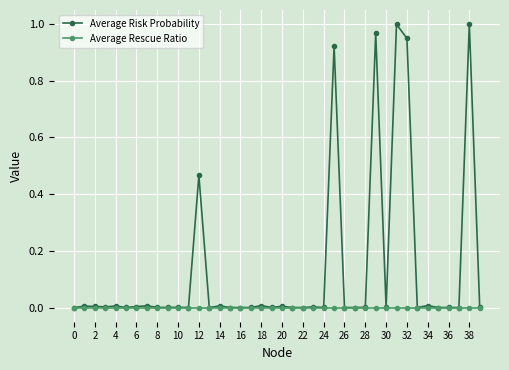

Which series has the largest total across all categories?

Average Risk Probability